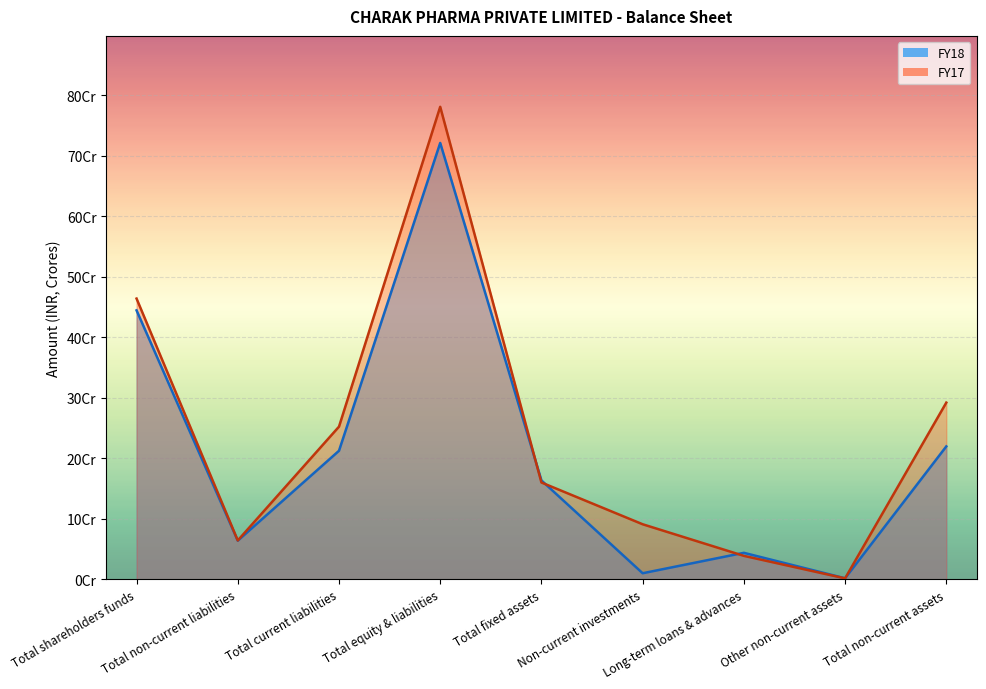

How many lines are shown in the chart?

2